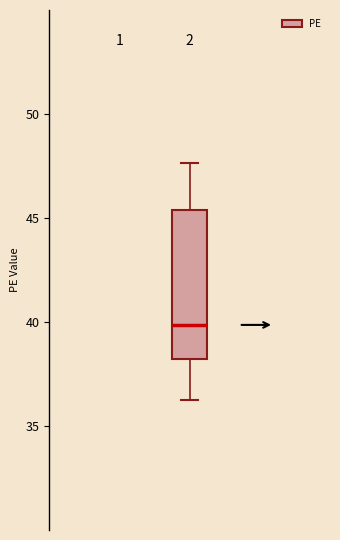

Read this box plot against the y-axis: the position of the median line, the range covered by the box, and the ends of both whiskers. The values are not printed on the chart, so give them approximately, as read against the axis.

median 40.0, box 38.0 to 45.5, whiskers 36.5 to 47.5